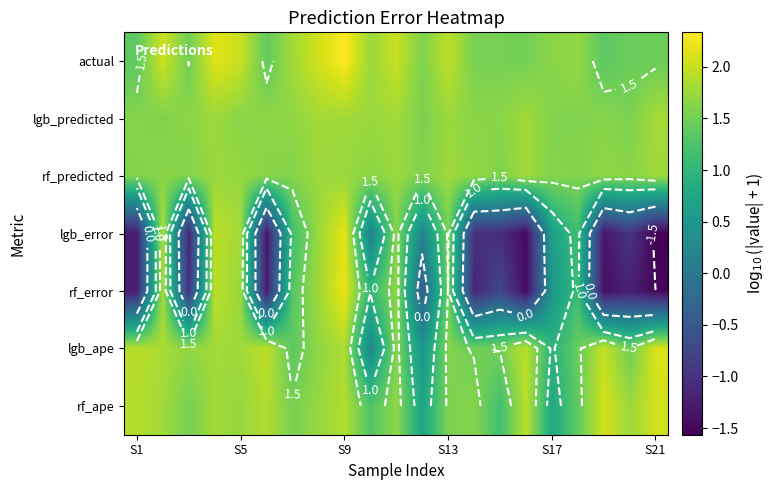

What is the lowest value of the rf_ape series?

0.7